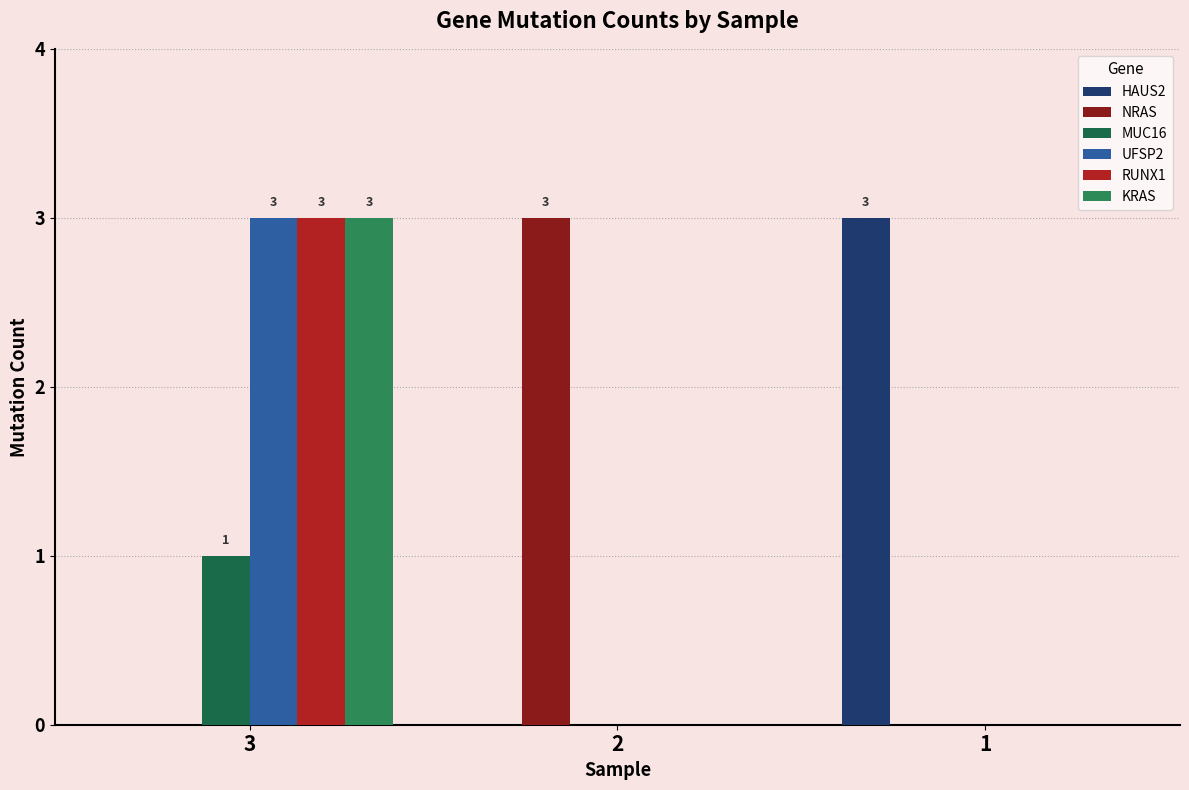

Count the number of data series in this chart.

6